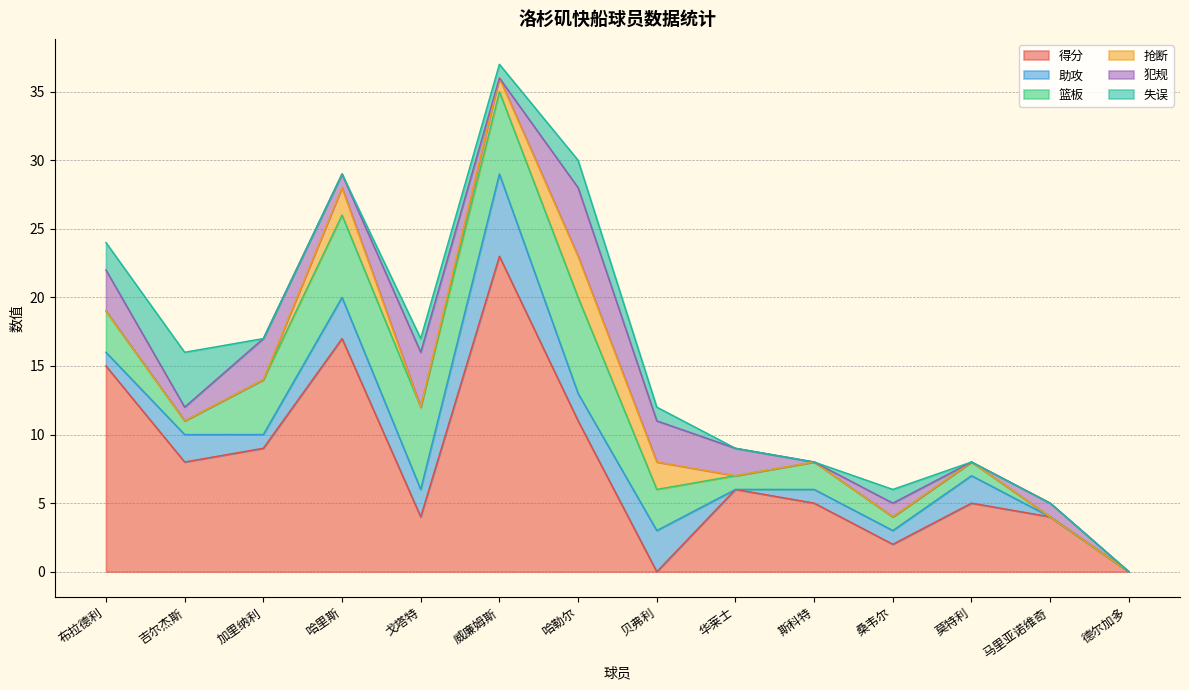

What is the value of the 失误 point at the 5th from the left?

1